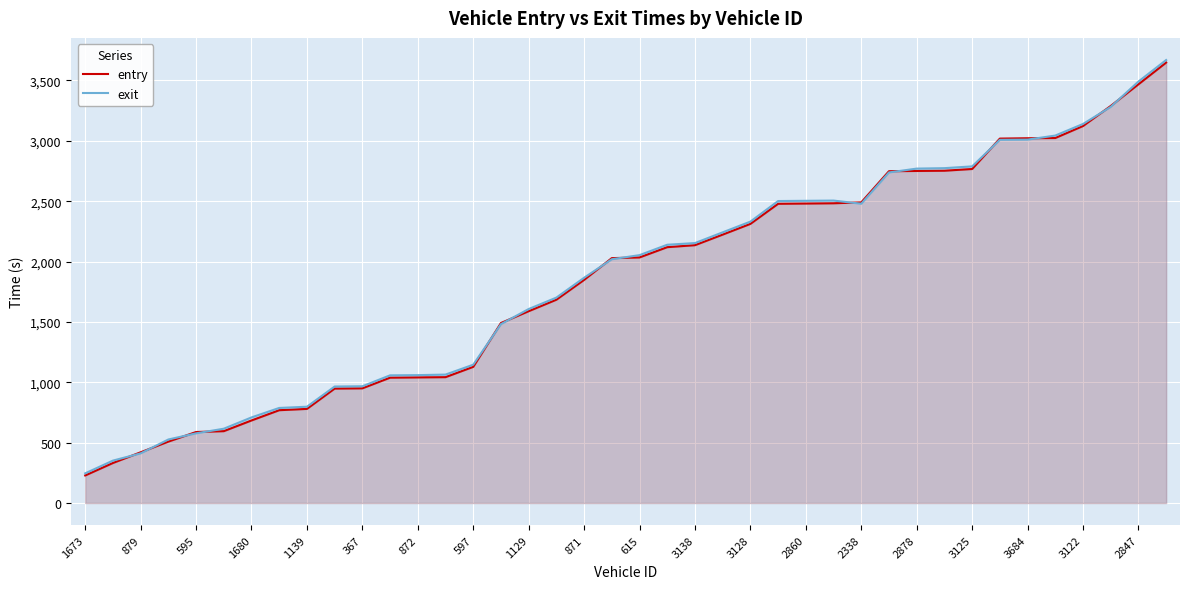

How many intersections are there between exit and entry?

14